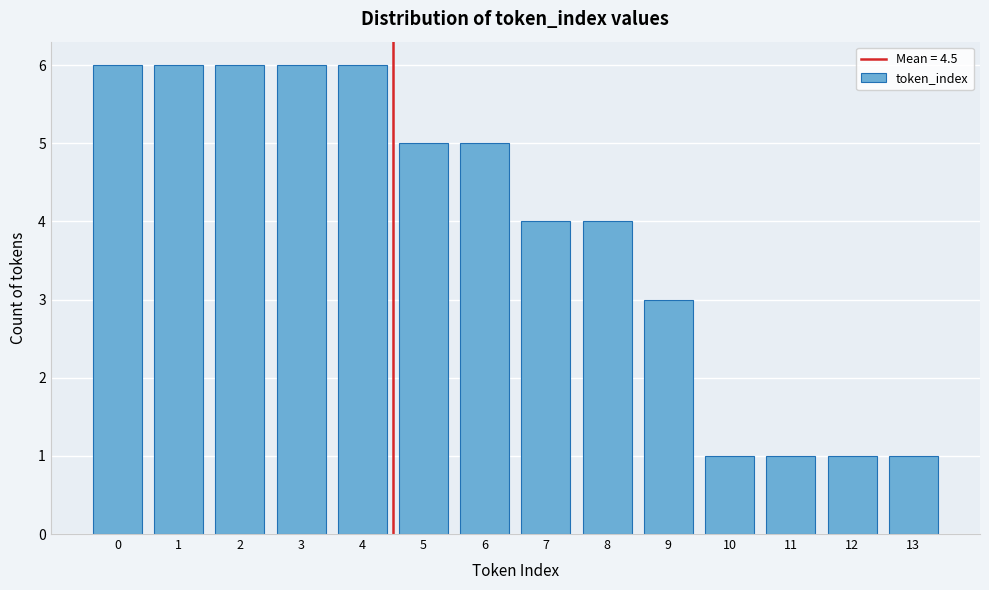

Reading left to right, list every bar in this chart as the range it spans on the x-axis followed by its height. The values are not printed on the chart, so give them approximately, as read against the axis.

-0.5 to 0.5: 6
0.5 to 1.5: 6
1.5 to 2.5: 6
2.5 to 3.5: 6
3.5 to 4.5: 6
4.5 to 5.5: 5
5.5 to 6.5: 5
6.5 to 7.5: 4
7.5 to 8.5: 4
8.5 to 9.5: 3
9.5 to 10.5: 1
10.5 to 11.5: 1
11.5 to 12.5: 1
12.5 to 13.5: 1